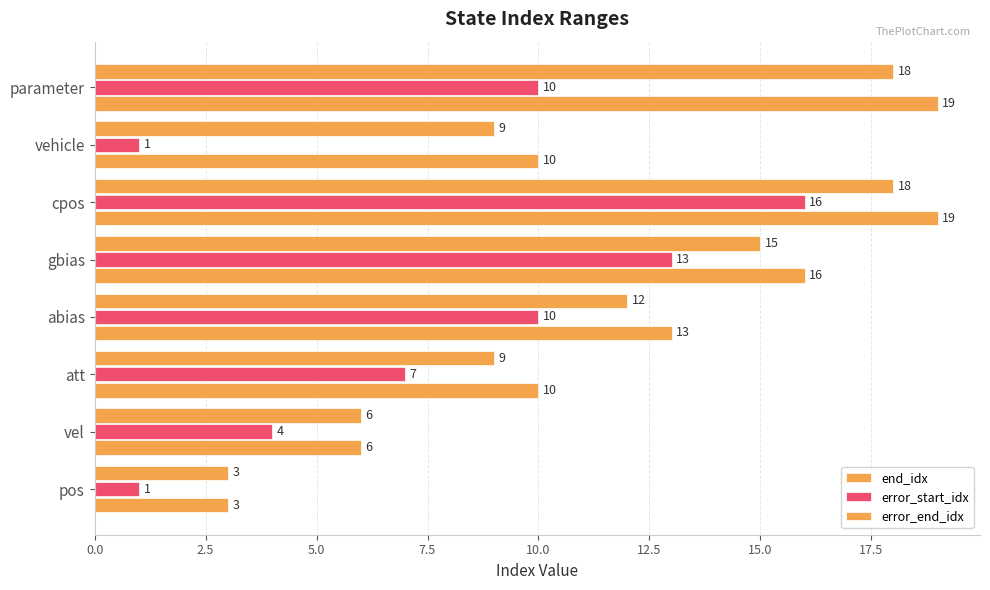

What is the highest value of the error_end_idx series?

18